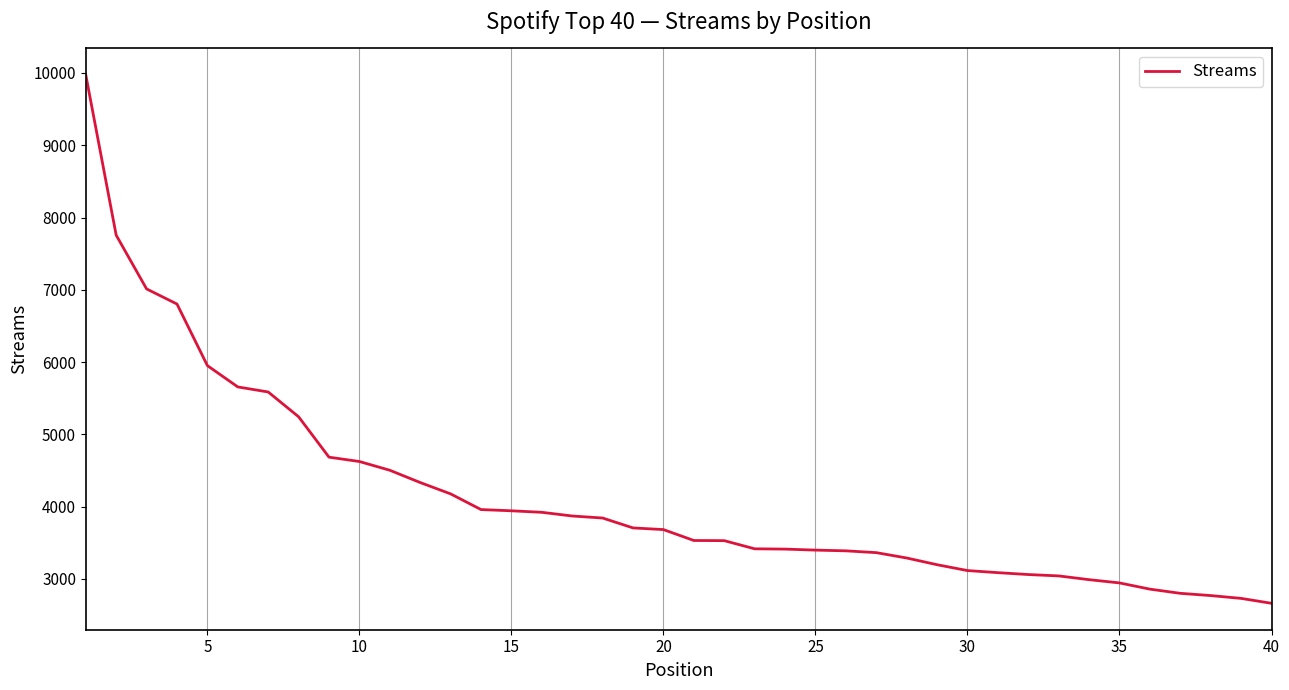

What is the difference between the maximum and minimum values?

7312